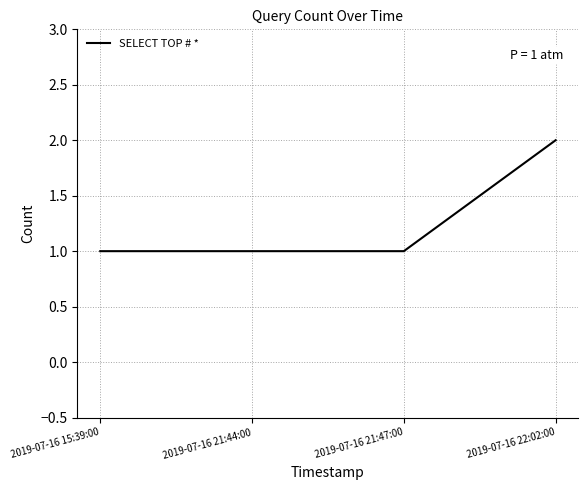

The chart shows a value of 3 at 2019-07-16 22:02:00. True or false?

False